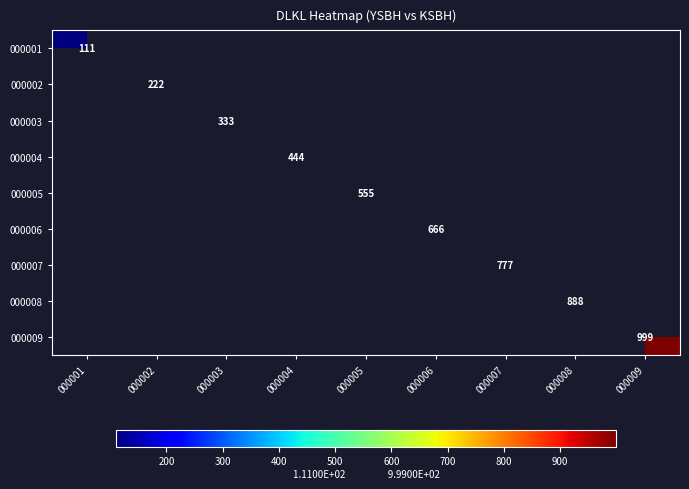

Is it true that 000009 equals 389 at 000009?

False